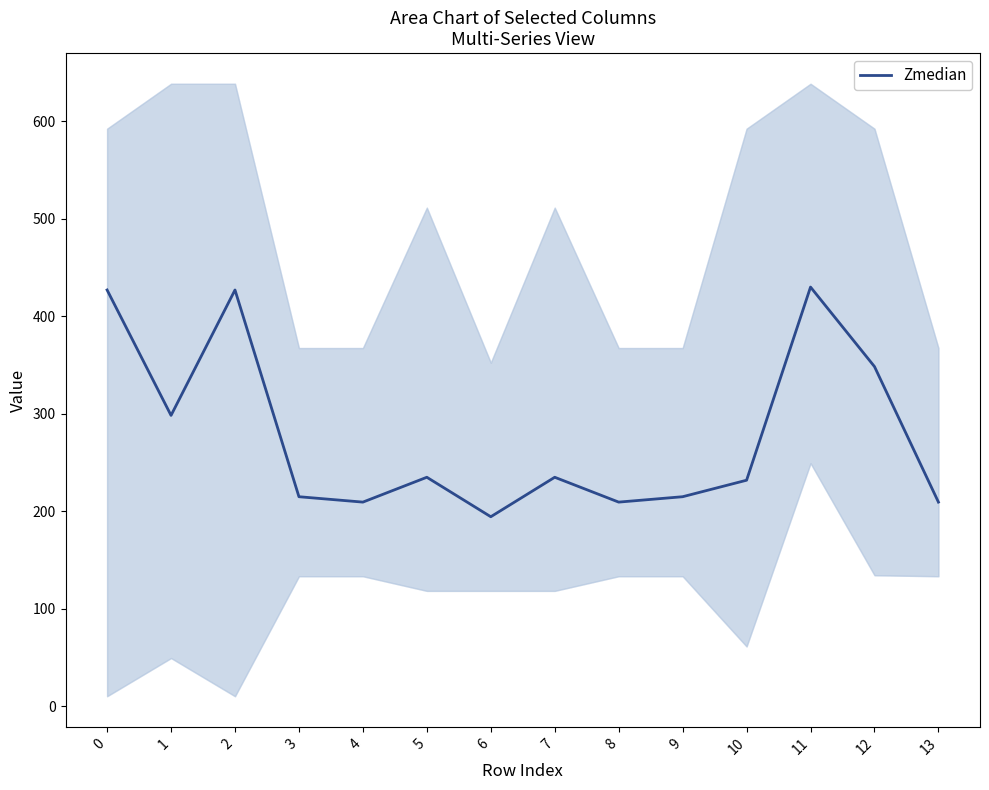

List the labels in order of value, largest first.

11, 0, 2, 12, 1, 5, 7, 10, 9, 3, 4, 8, 13, 6